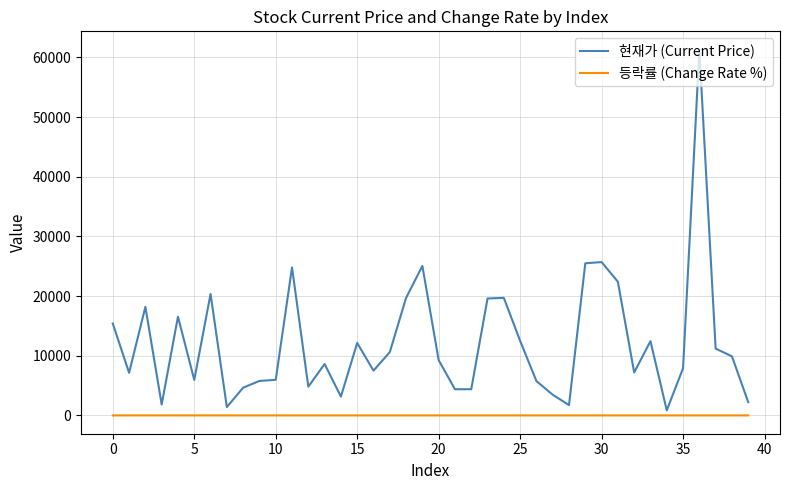

Rank the series by their maximum value, from highest to lowest.

현재가 (Current Price), 등락률 (Change Rate %)